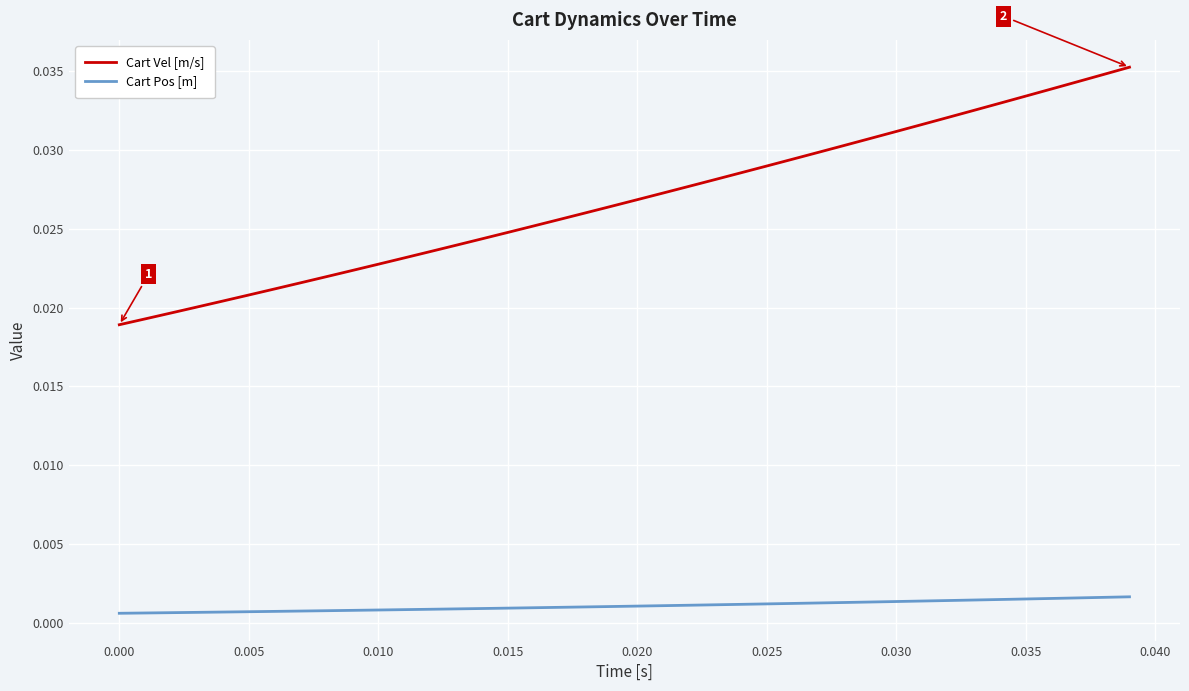

Which series has the largest total across all categories?

Cart Vel [m/s]